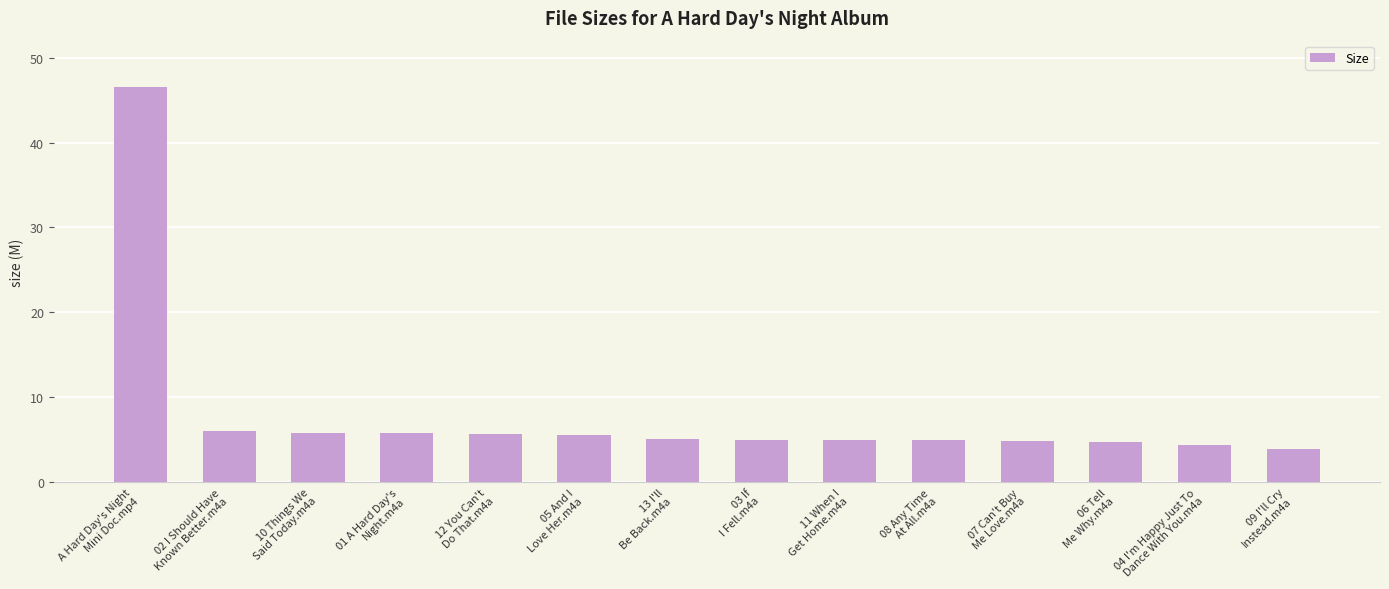

Approximately how many times larger is the value at 10 Things We
Said Today.m4a compared to 07 Can't Buy
Me Love.m4a?

1.2